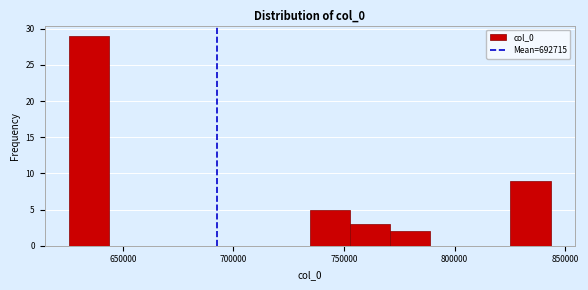

Read against the x-axis, roughly where is the centre of the tallest bar?

635000